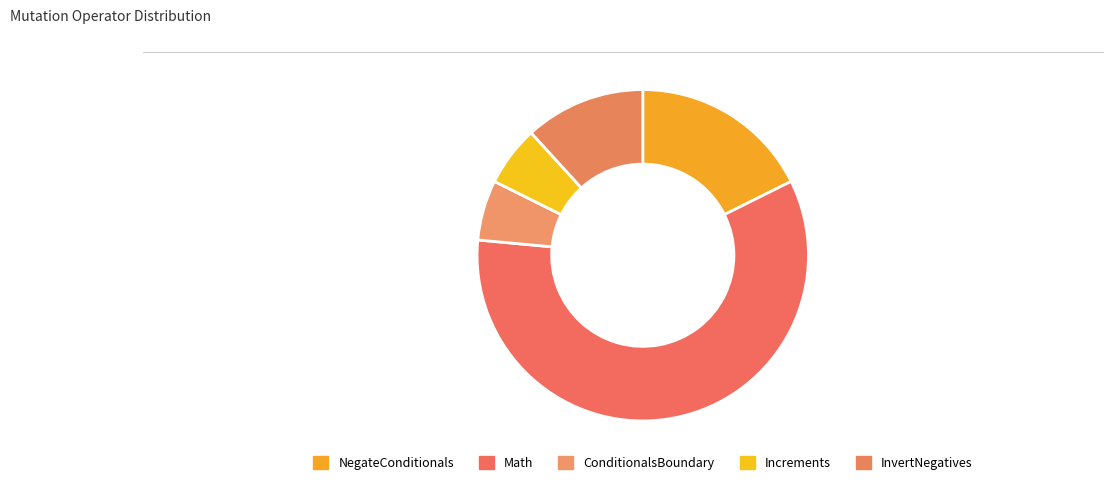

How much of the chart is everything except InvertNegatives?

88.2%